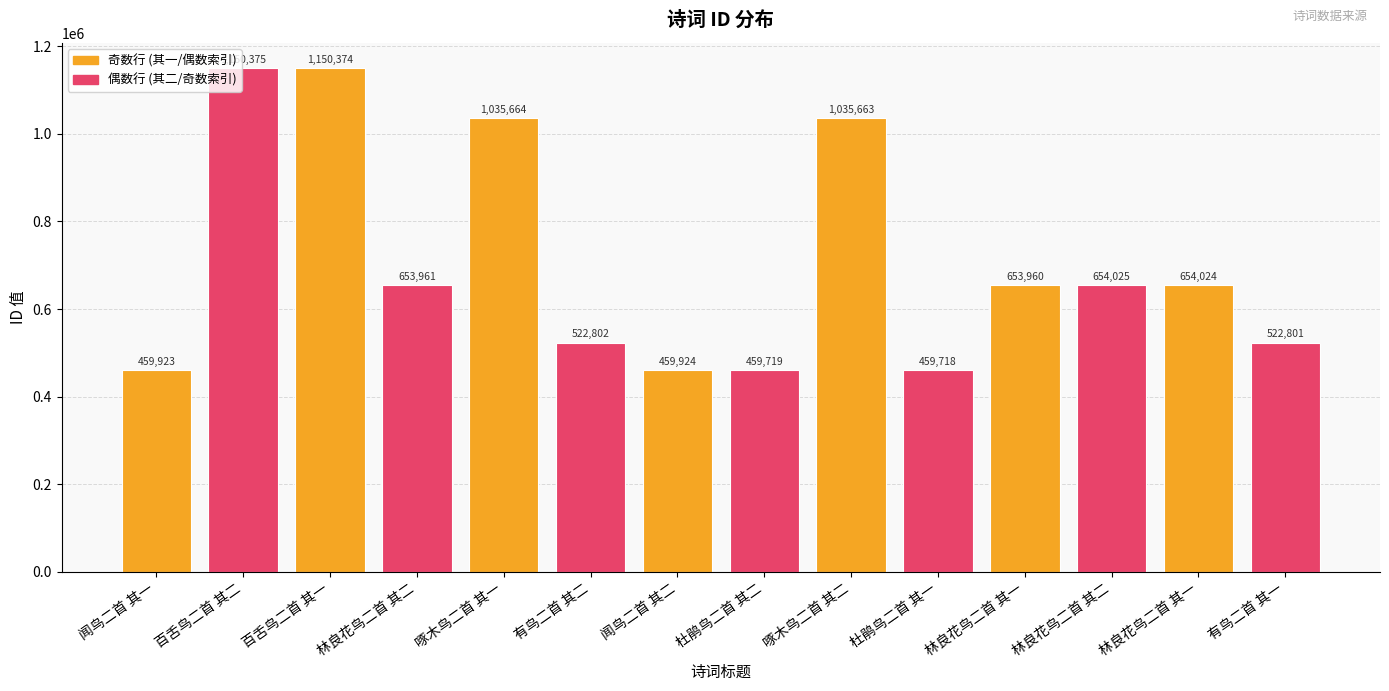

List the labels in order of value, smallest first.

杜鹃鸟二首 其一, 杜鹃鸟二首 其二, 闻鸟二首 其一, 闻鸟二首 其二, 有鸟二首 其一, 有鸟二首 其二, 林良花鸟二首 其一, 林良花鸟二首 其二, 林良花鸟二首 其一, 林良花鸟二首 其二, 啄木鸟二首 其二, 啄木鸟二首 其一, 百舌鸟二首 其一, 百舌鸟二首 其二